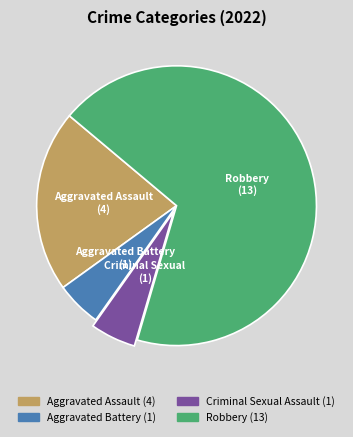

Between Criminal Sexual Assault and Aggravated Assault, which is larger?

Aggravated Assault